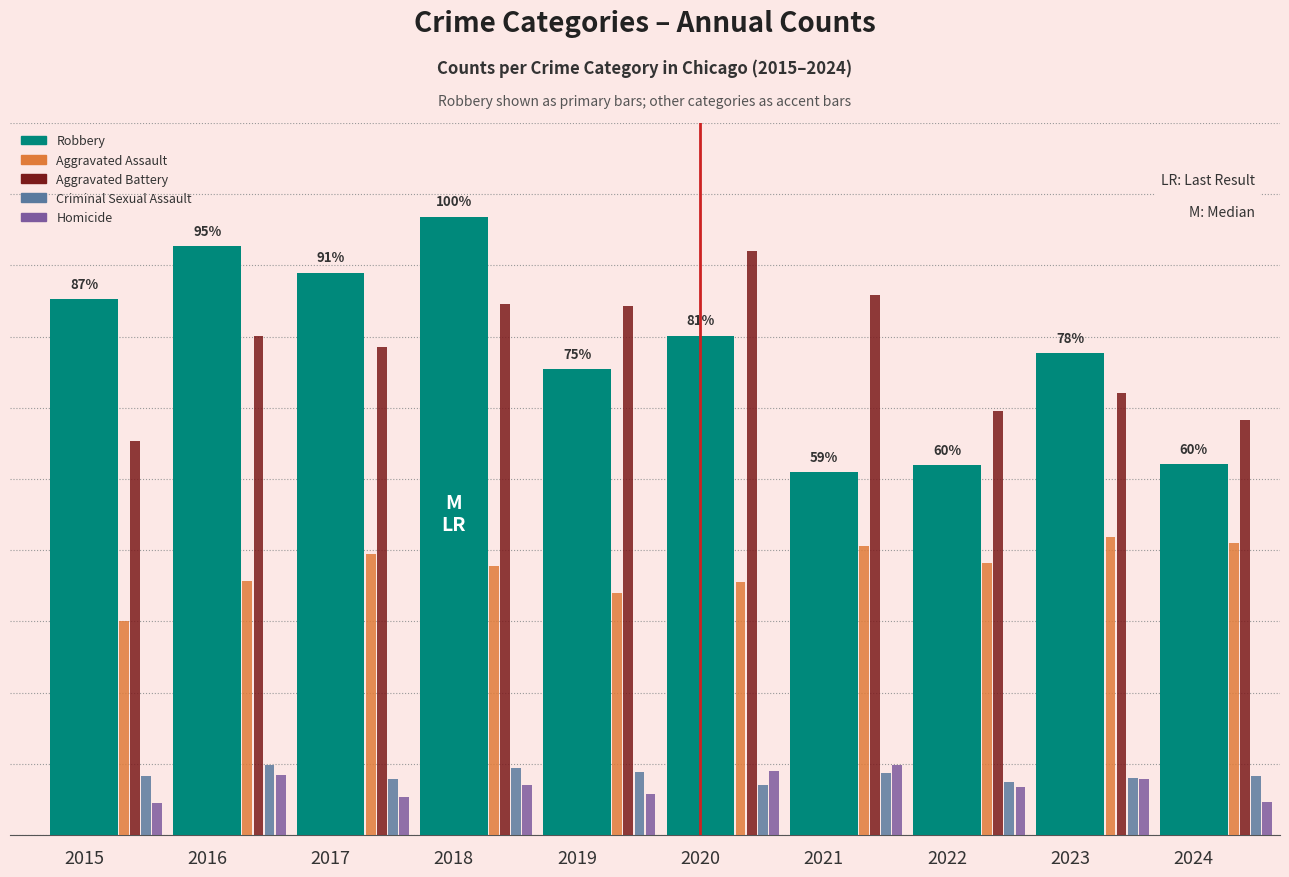

At how many categories does at least one series exceed 237?

10